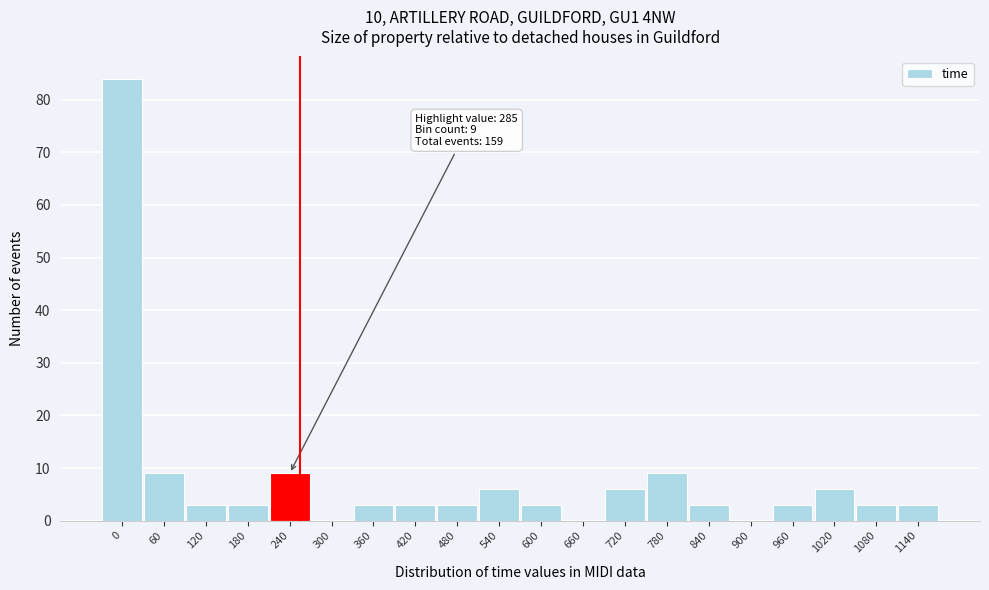

Reading left to right, what are all the values shown in this chart?

0=84	60=9	120=3	180=3	240=9	300=0	360=3	420=3	480=3	540=6	600=3	660=0	720=6	780=9	840=3	900=0	960=3	1020=6	1080=3	1140=3